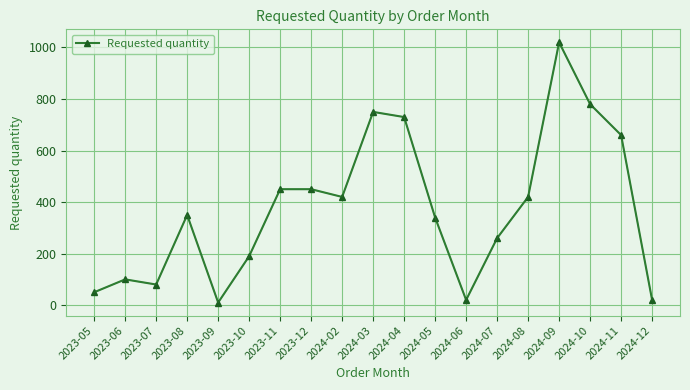

What is the label of the 6th point from the right?

2024-07